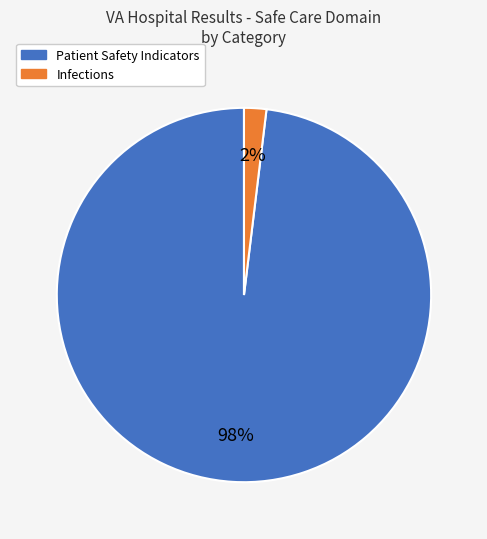

Is there any slice that represents more than half of the pie?

Yes